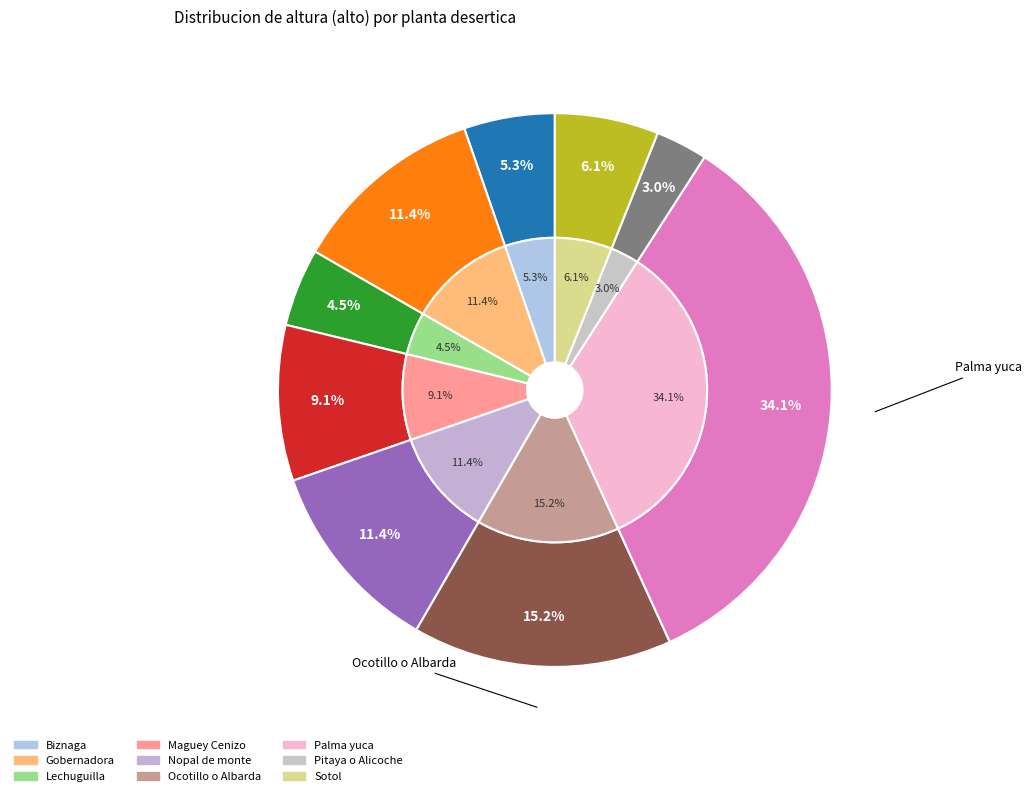

Rank the categories by value from highest to lowest.

Palma yuca, Ocotillo o Albarda, Gobernadora, Nopal de monte, Maguey Cenizo, Sotol, Biznaga, Lechuguilla, Pitaya o Alicoche